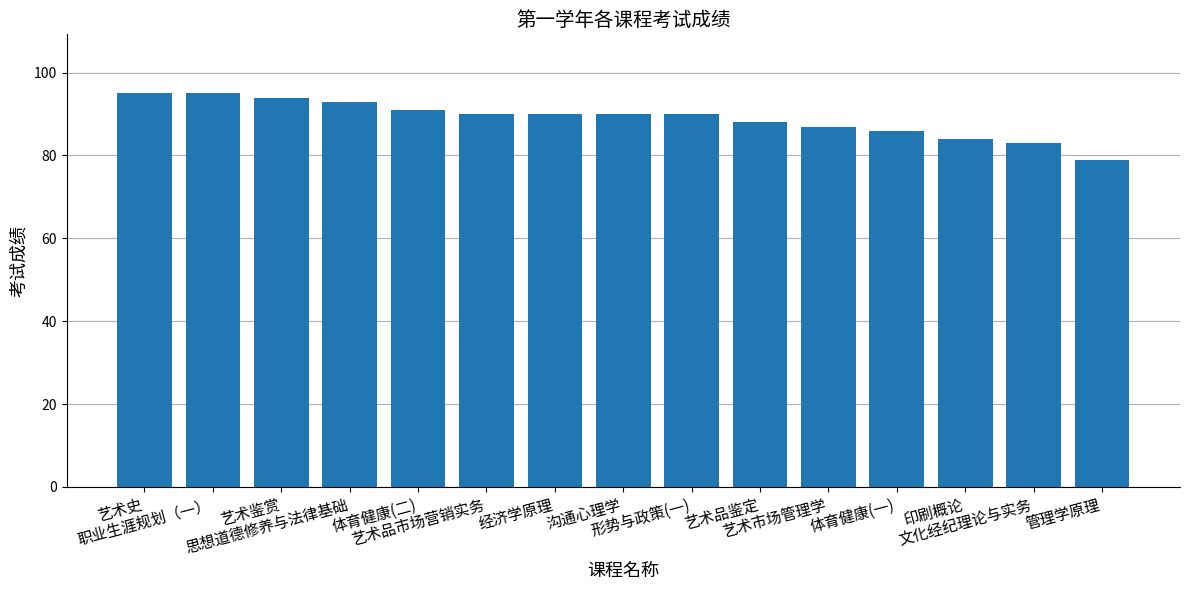

What is the value of the 12th bar from the left?

86